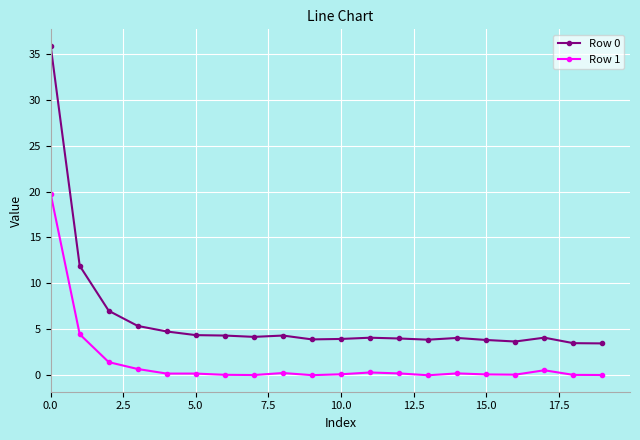

What is the value of the Row 0 point at the 18th from the left?

4.1